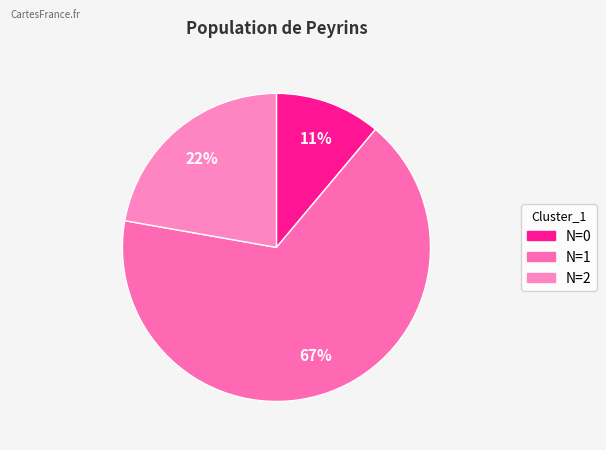

Count the number of slices in the pie.

3